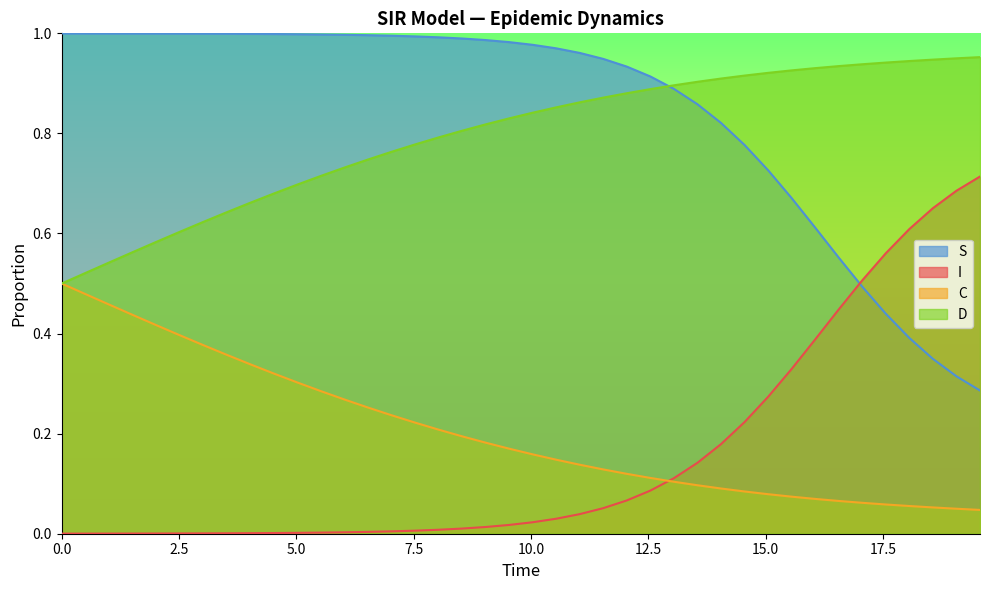

How many categories are shown in the chart?

40